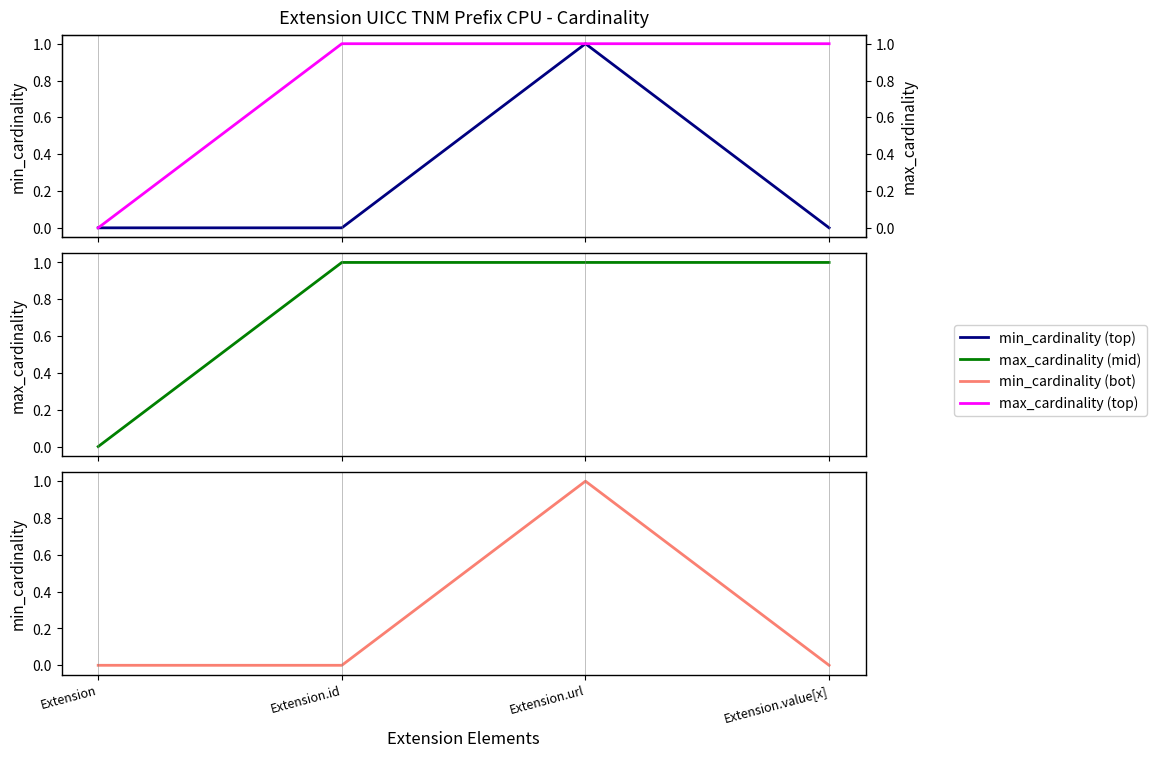

Read the max_cardinality value at Extension.url.

1